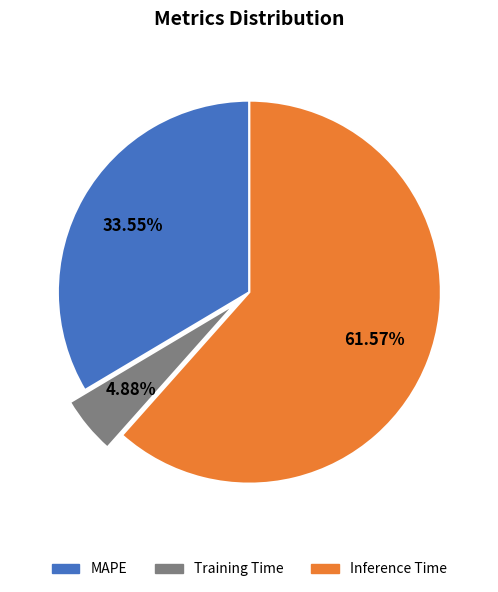

What percentage do Training Time and MAPE together represent?

38.4%